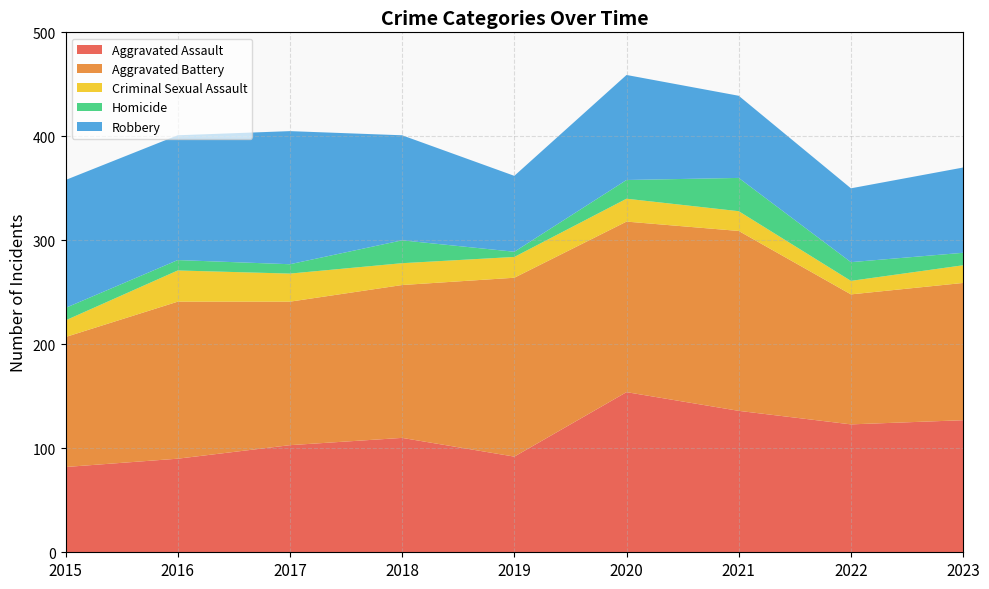

Reading right to left, what are all the values shown in this chart?

Aggravated Assault: 127	123	136	154	92	110	103	90	82
Aggravated Battery: 132	125	173	164	172	147	138	151	125
Criminal Sexual Assault: 17	13	19	22	20	21	27	30	16
Homicide: 12	18	32	18	5	22	9	10	12
Robbery: 82	71	79	101	73	101	128	120	123